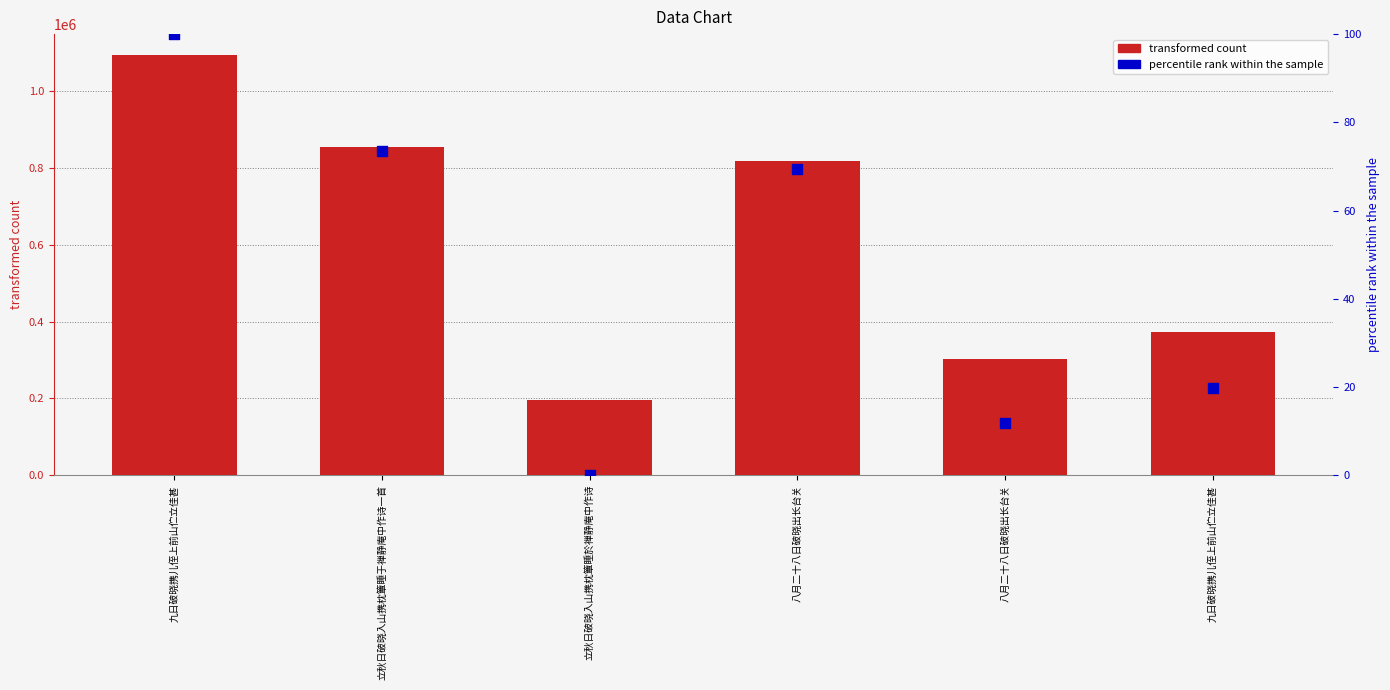

What is the total value across all series at 九日破晓携儿侄上前山伫立佳甚?

1093853.0